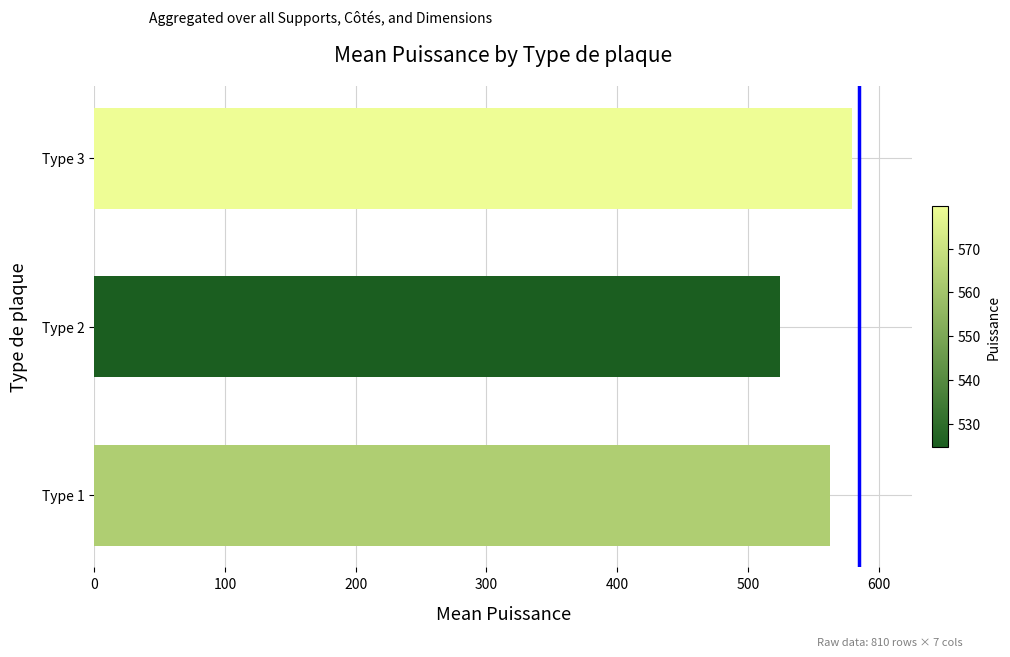

What is the sum of all values?

1667.6